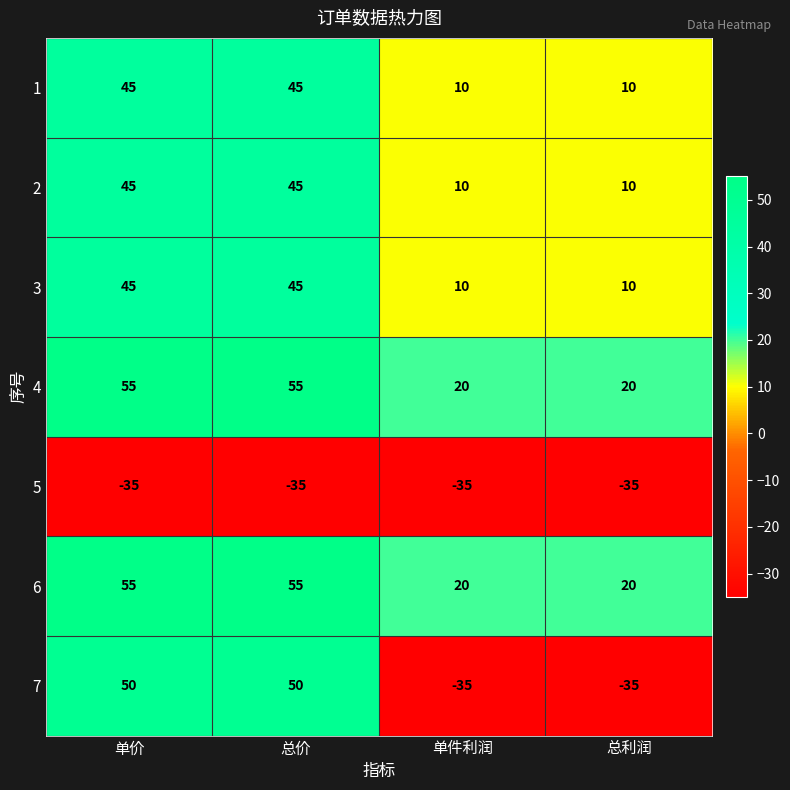

How many categories are shown in the chart?

4